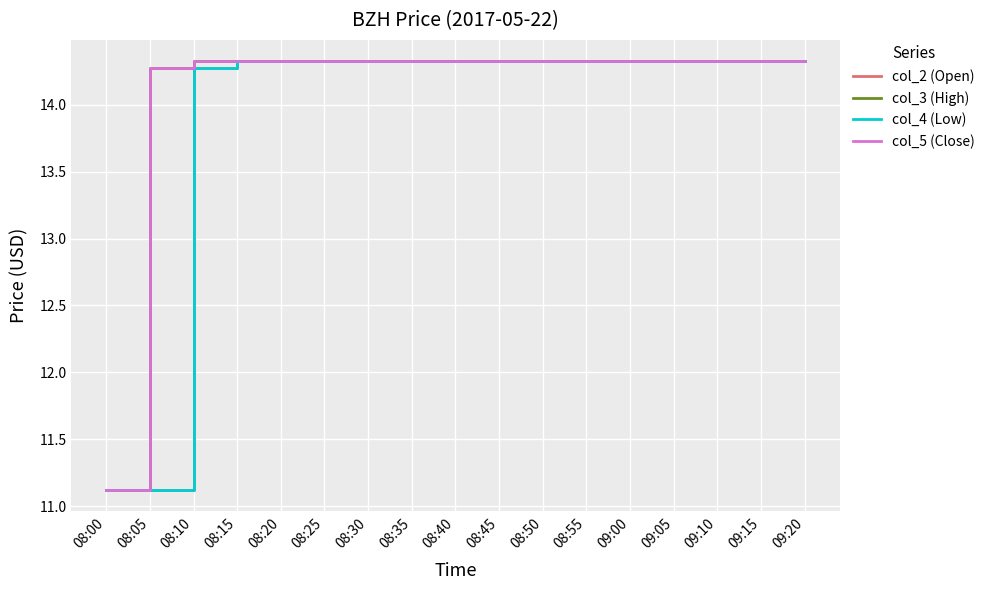

Which series has the largest total across all categories?

col_3 (High)